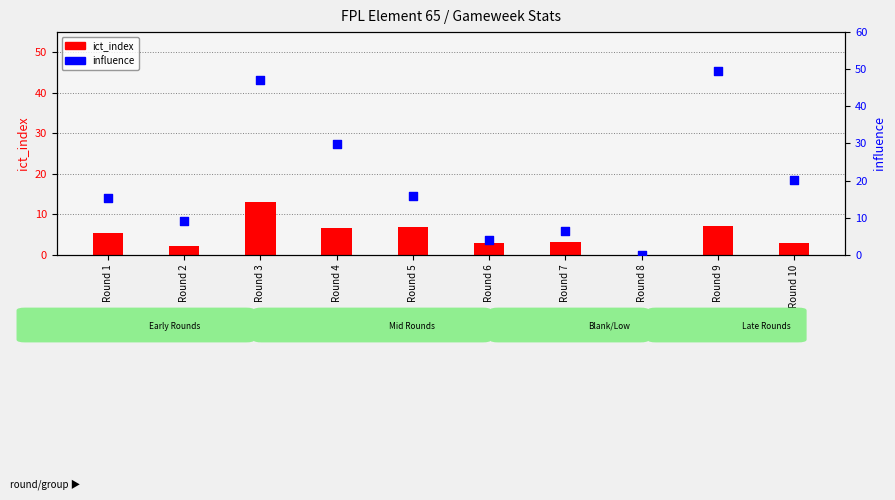

At how many categories does at least one series exceed 7?

7